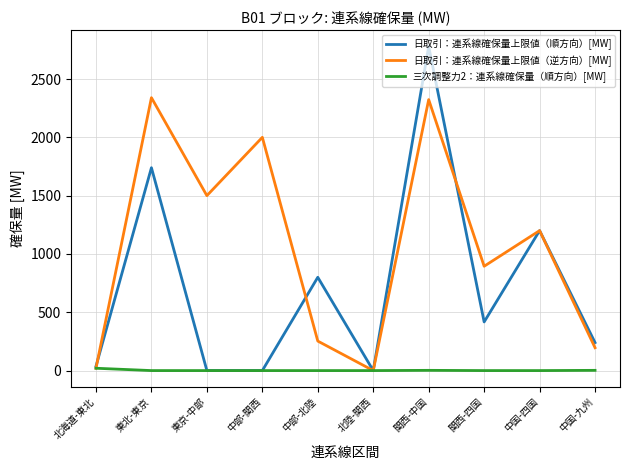

Read the 日取引：連系線確保量上限値（逆方向）[MW] value at 中部-関西.

2000.0